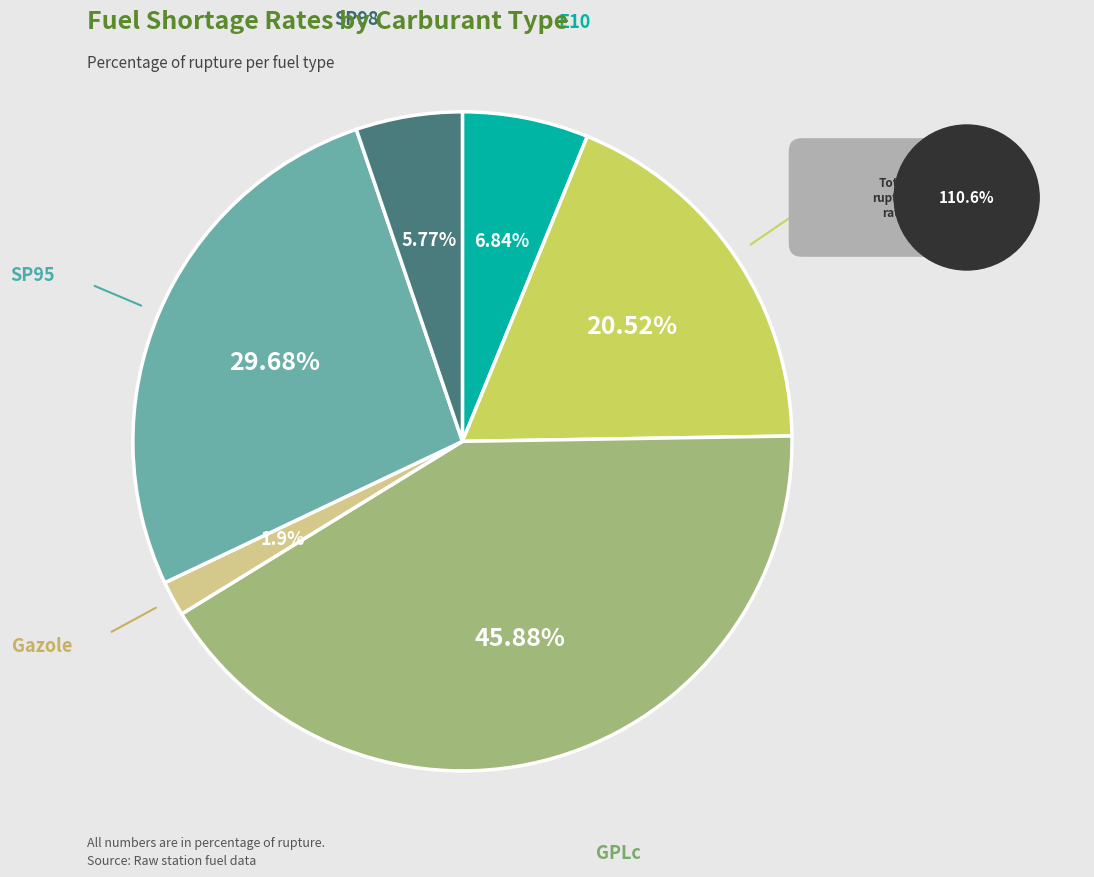

What is the change in value from GPLc to SP95?

-16.2